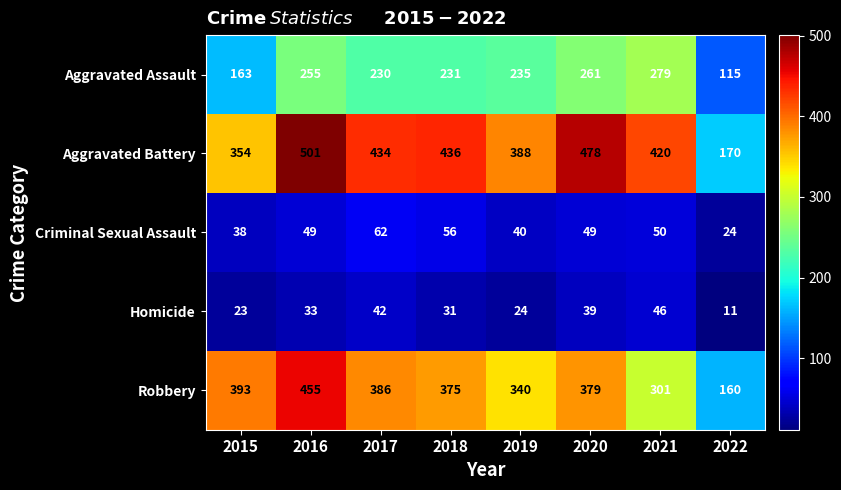

True or false: Aggravated Assault has a value of 74 at 2022.

False